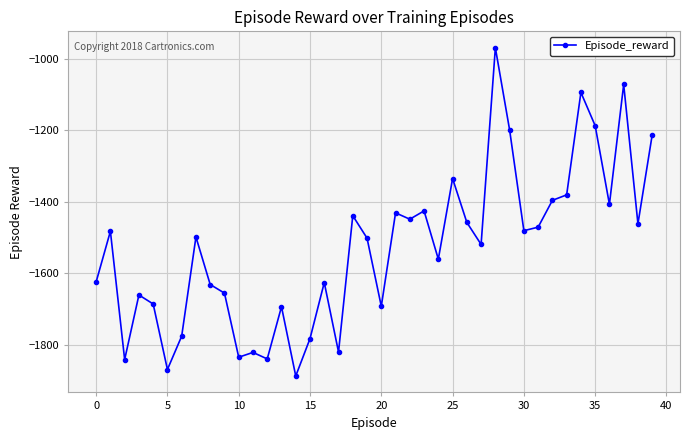

What is the sum of all values?

-61167.4